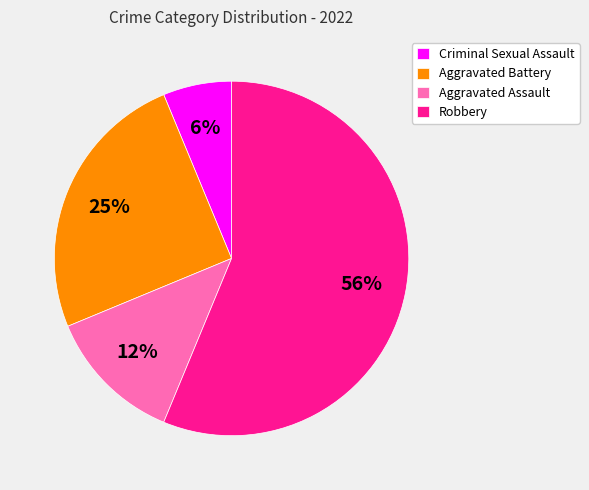

How many slices are in this pie chart?

4